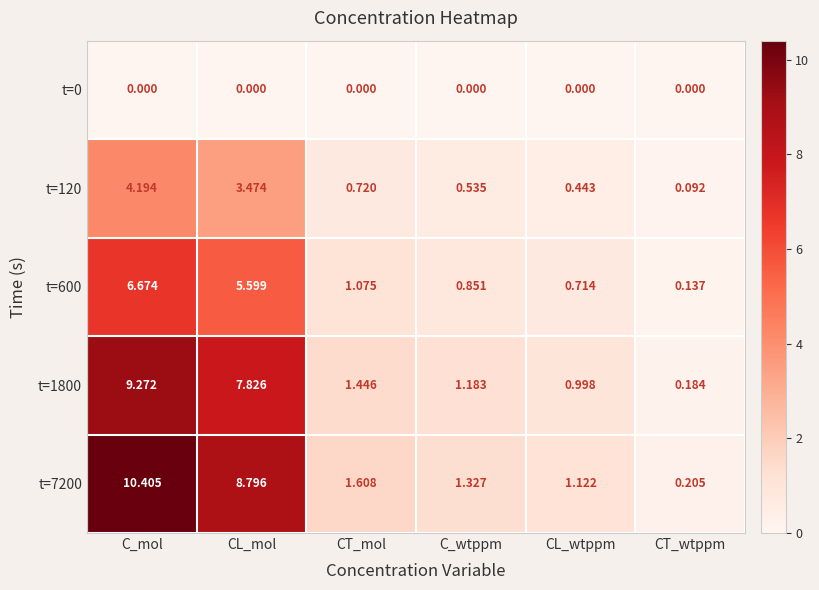

Count the number of categories in the chart.

6